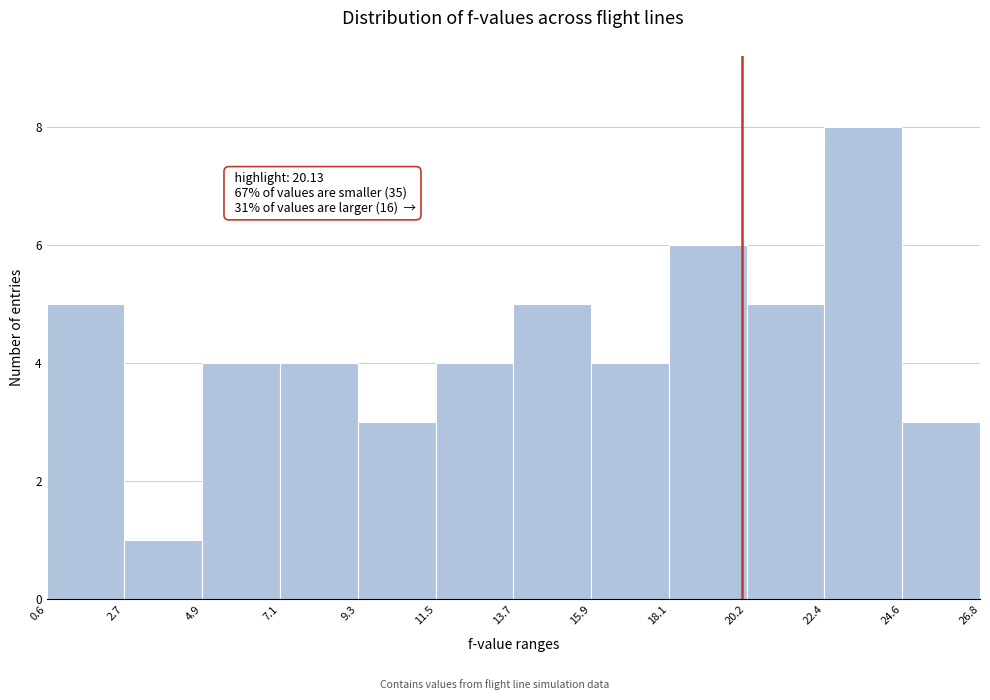

Over which range of the x-axis is the bar tallest?

22.4 to 24.6